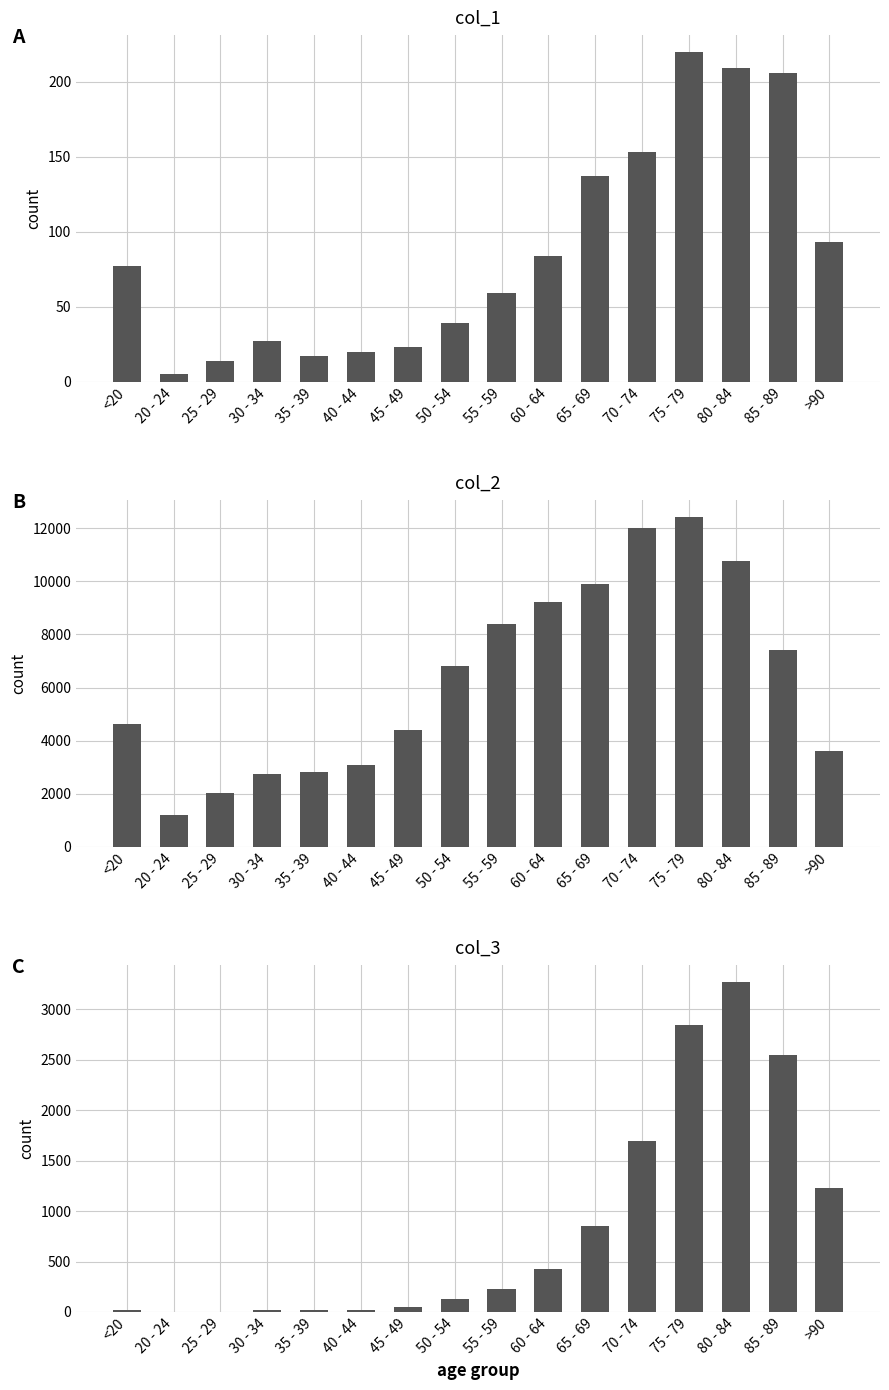

What is the average value of the col_1 series?

86